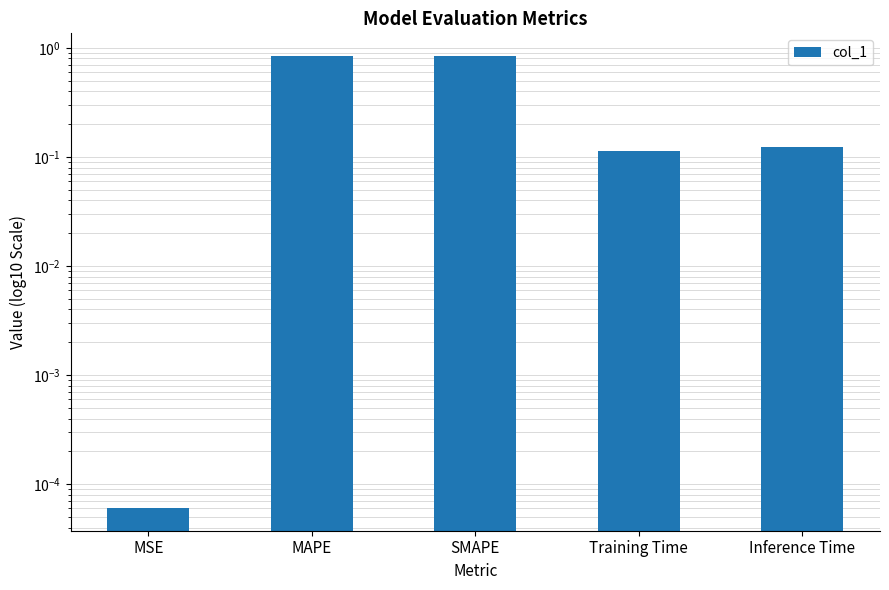

What is the difference between the values at MSE and SMAPE?

0.8